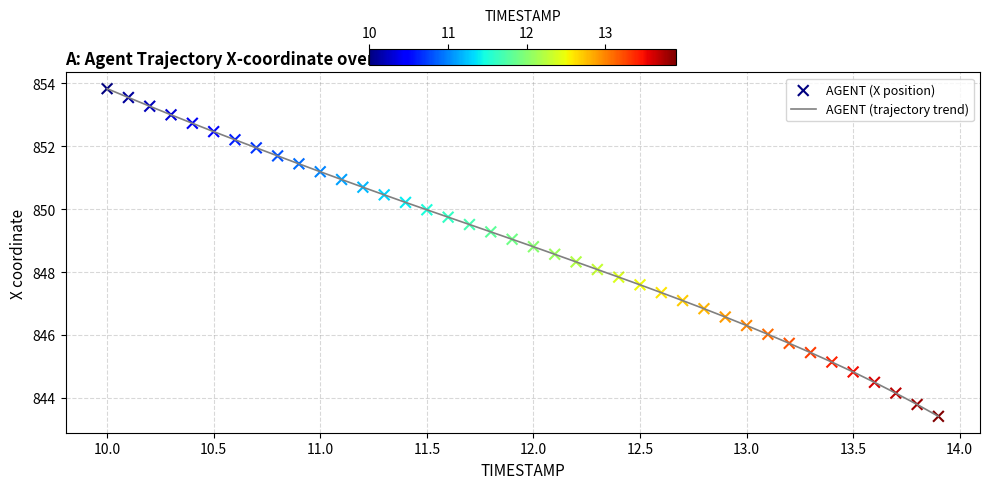

What is the difference between the maximum and minimum values?

10.4